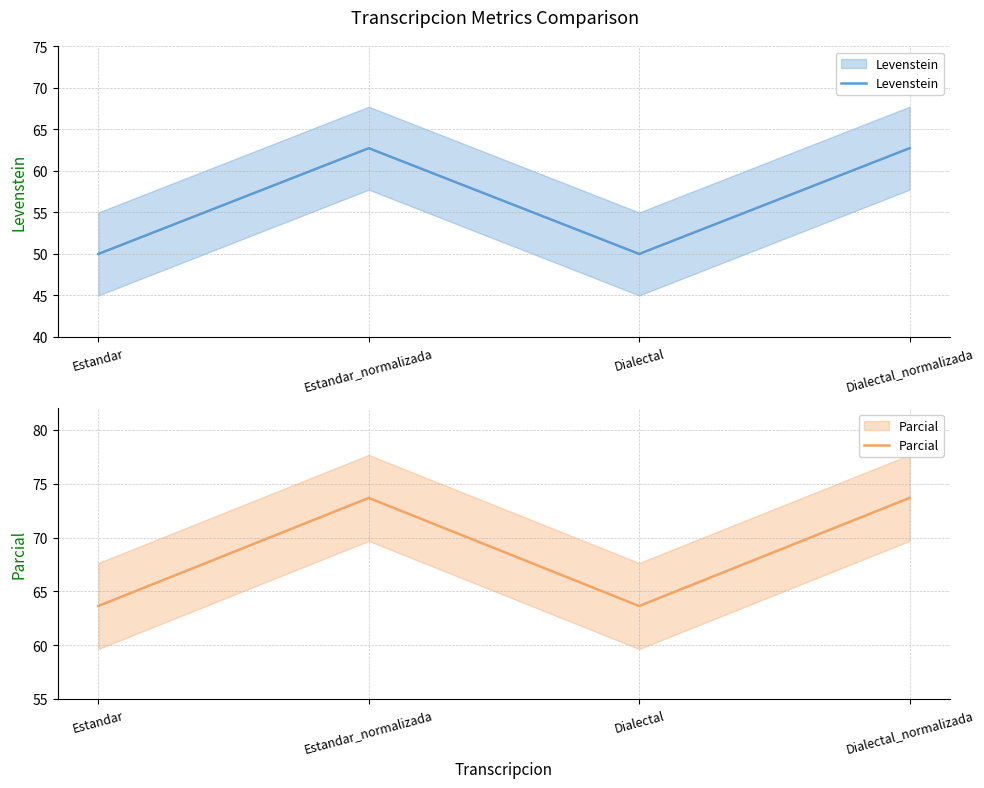

At which label is Parcial closest to 68?

Estandar